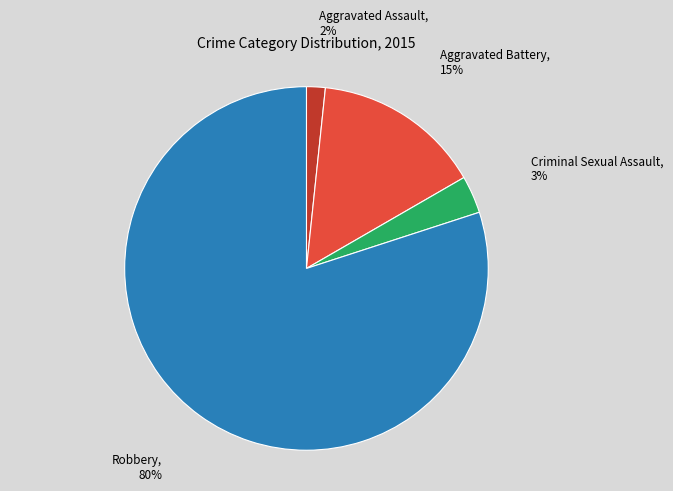

Between Aggravated Assault and Aggravated Battery, which is larger?

Aggravated Battery